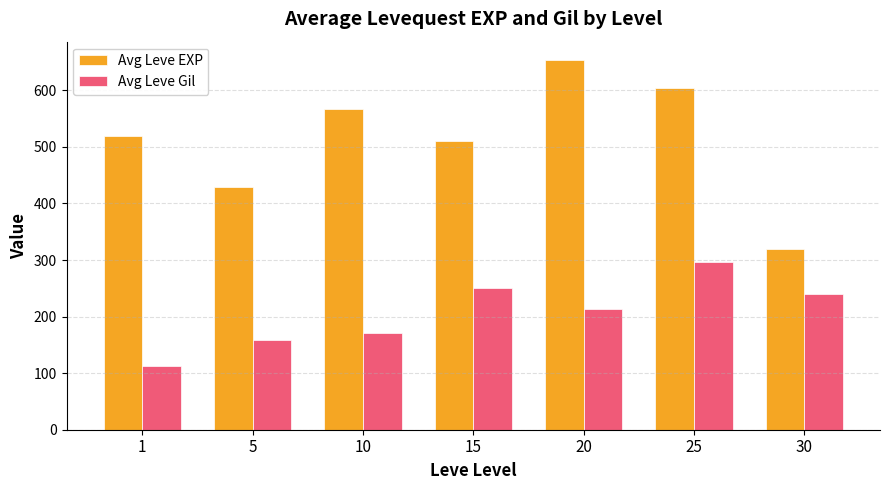

What is the sum of all Avg Leve Gil values?

1443.8